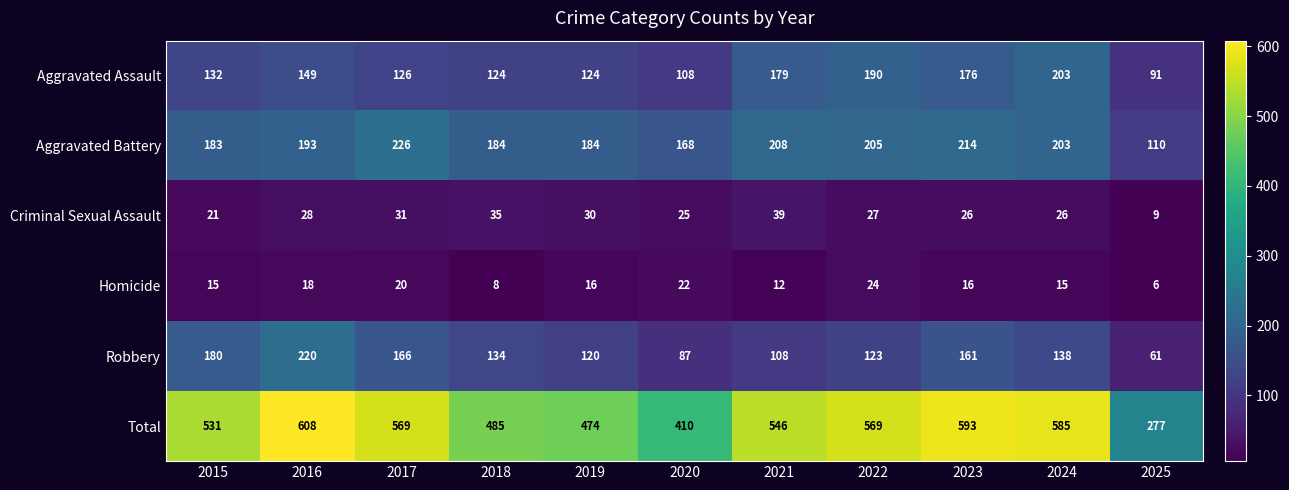

At which category is the sum across all series the highest?

2016